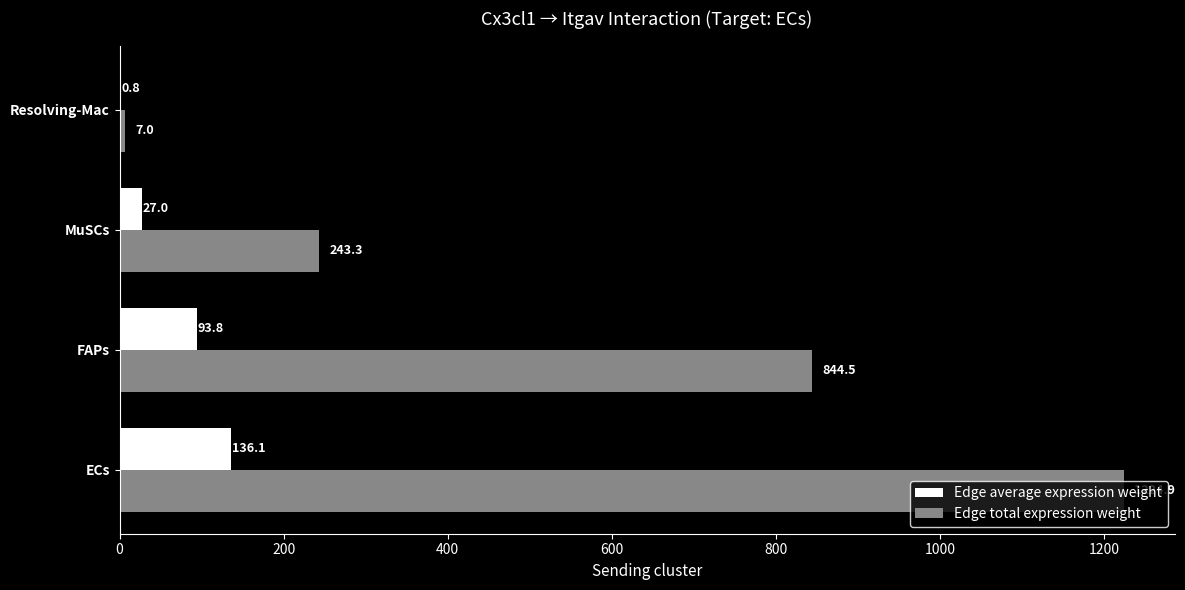

At which category is the sum across all series the highest?

ECs